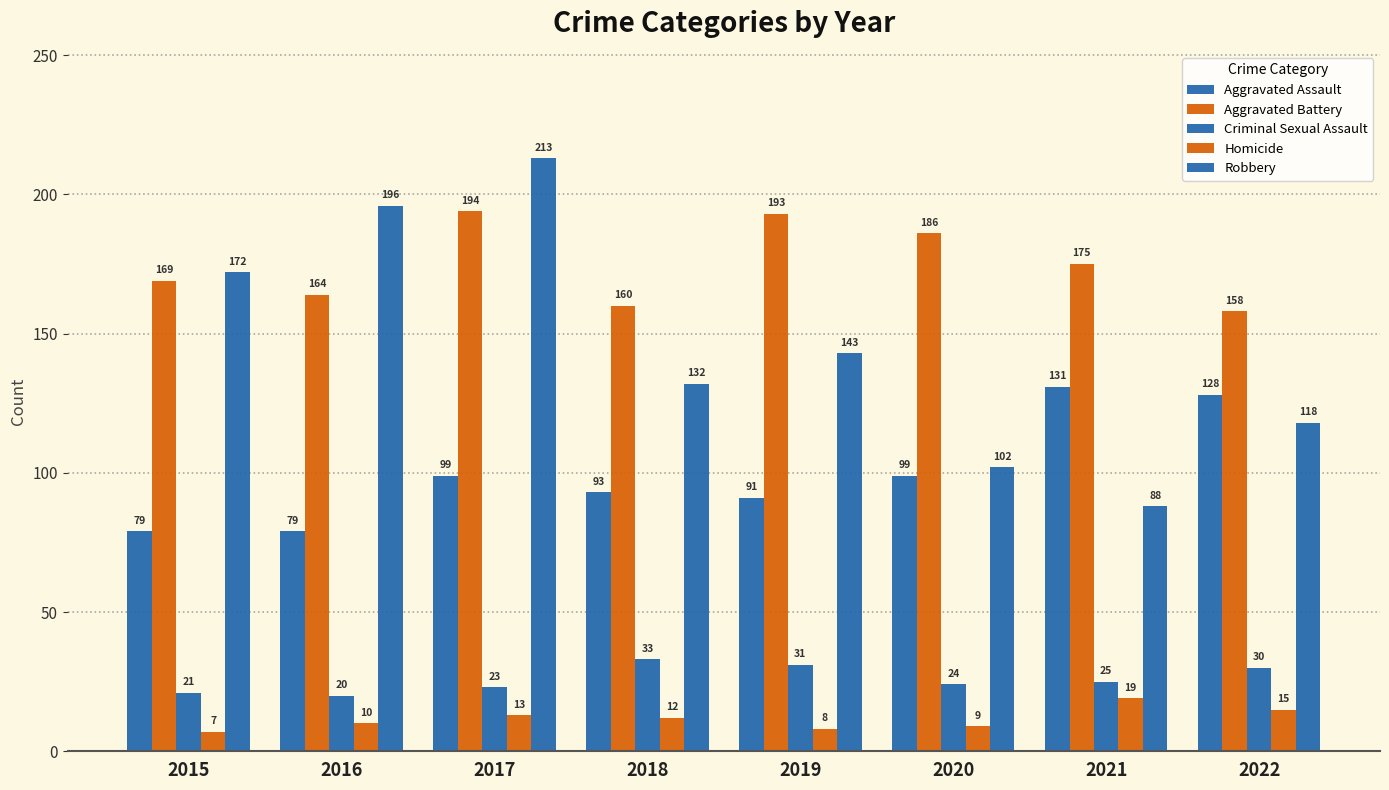

How many bars are there in each group?

5